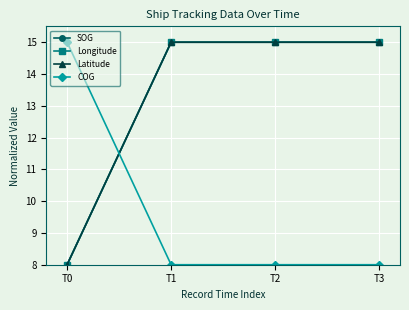

How many data points in SOG are less than 15?

1